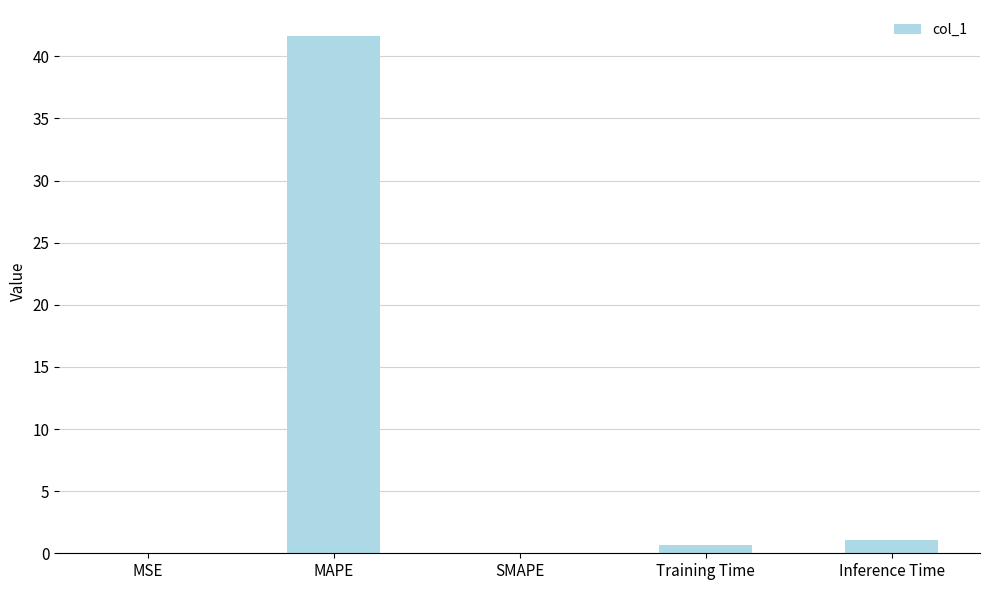

What is the change in value from MAPE to Inference Time?

-40.6